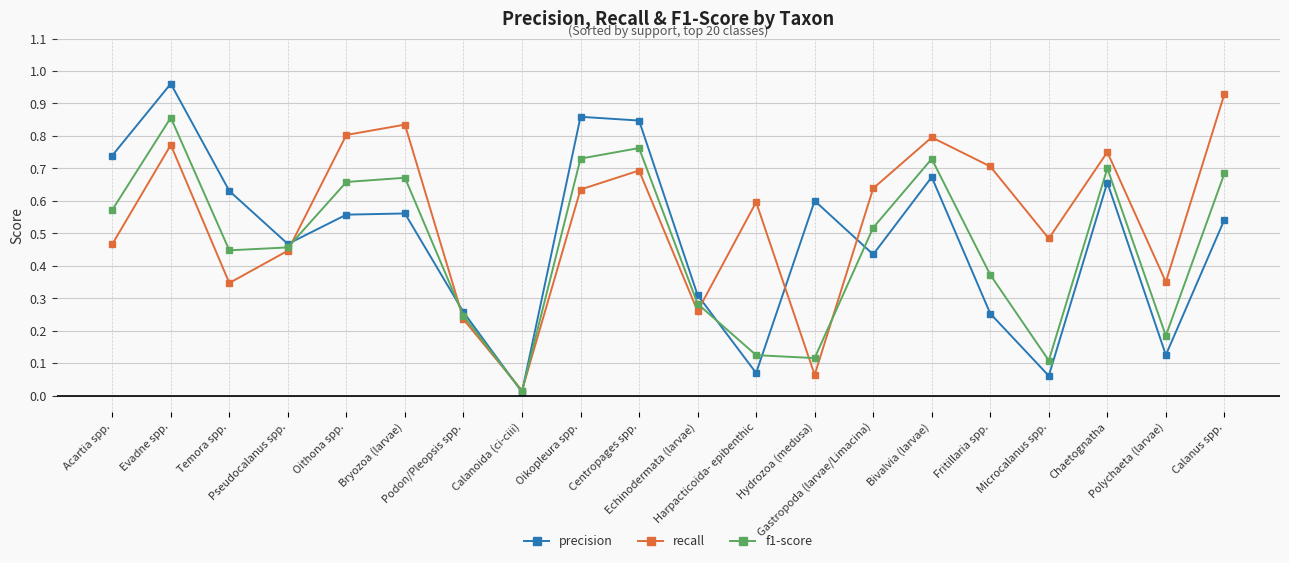

What is the sum of all recall values?

10.8